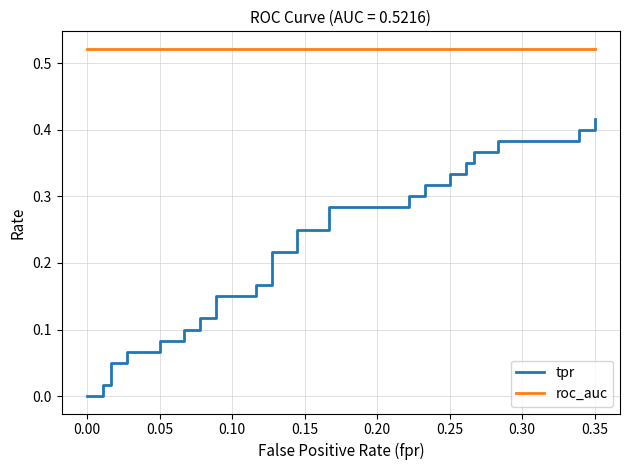

Reading left to right, list all the values displayed in this chart.

tpr: 0.0	0.0	0.0	0.0	0.0	0.1	0.1	0.1	0.1	0.1	0.1	0.1	0.1	0.1	0.1	0.1	0.1	0.2	0.2	0.2	0.2	0.2	0.2	0.3	0.3	0.3	0.3	0.3	0.3	0.3	0.3	0.3	0.3	0.4	0.4	0.4	0.4	0.4	0.4	0.4
roc_auc: 0.5	0.5	0.5	0.5	0.5	0.5	0.5	0.5	0.5	0.5	0.5	0.5	0.5	0.5	0.5	0.5	0.5	0.5	0.5	0.5	0.5	0.5	0.5	0.5	0.5	0.5	0.5	0.5	0.5	0.5	0.5	0.5	0.5	0.5	0.5	0.5	0.5	0.5	0.5	0.5